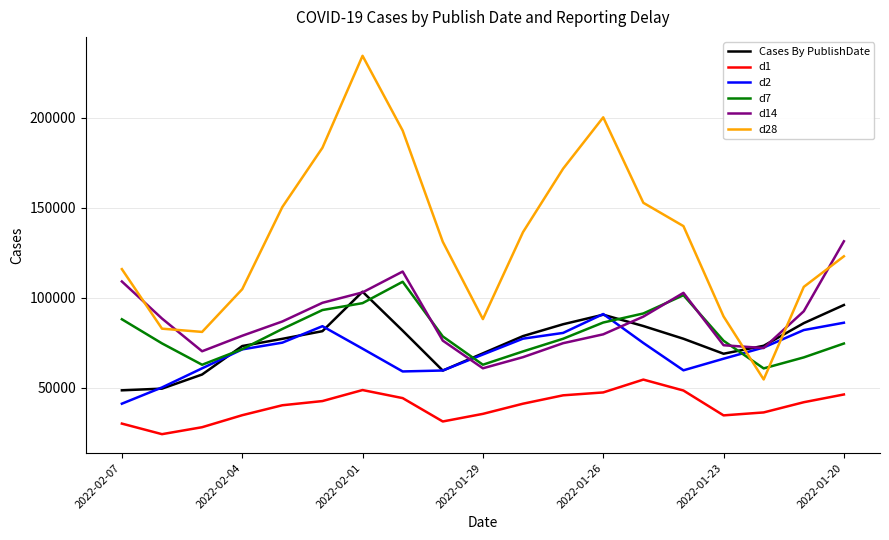

True or false: d2 and d28 intersect in this chart.

True